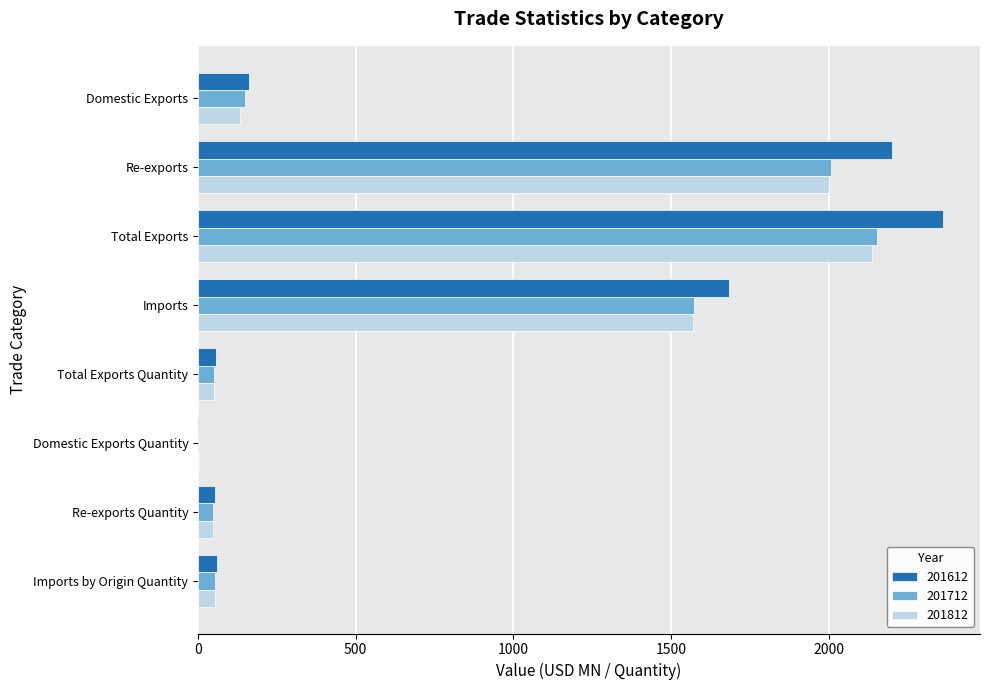

What are all the series names shown in the legend?

201612, 201712, 201812